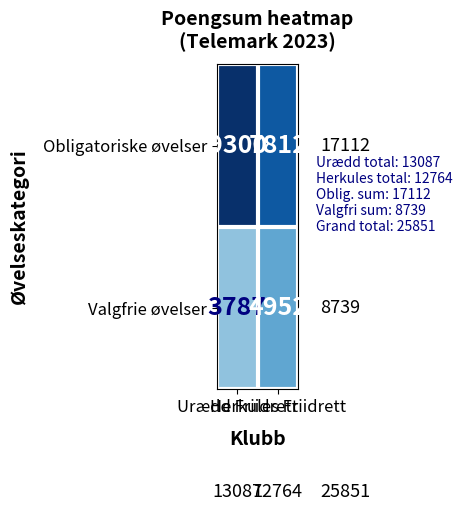

What is the smallest value displayed?

3787